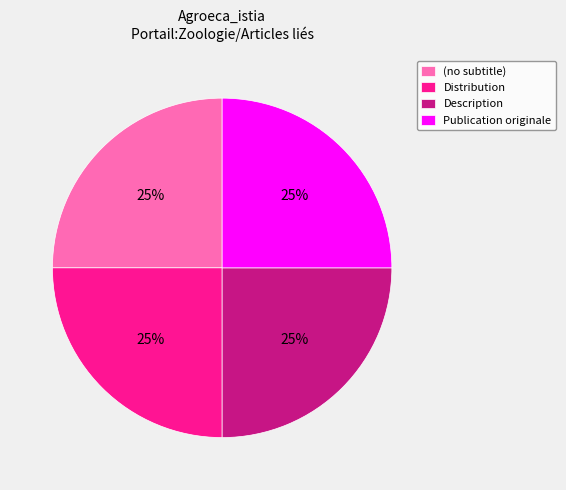

The (no subtitle) slice represents 25% of the pie. True or false?

True